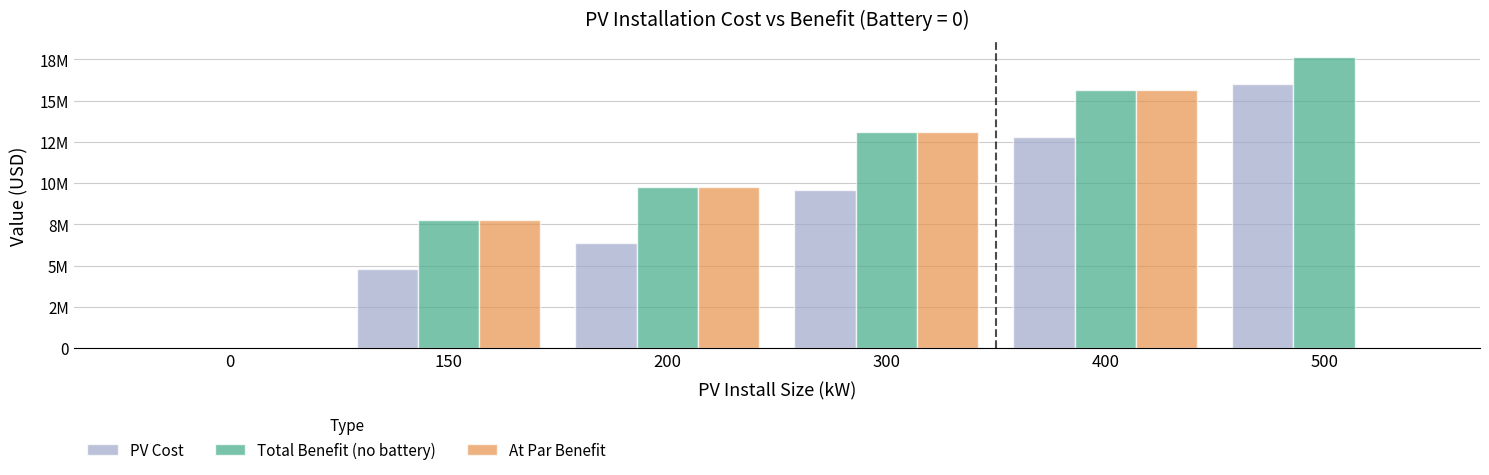

Rank the series by their average value, from highest to lowest.

Total Benefit (no battery), PV Cost, At Par Benefit